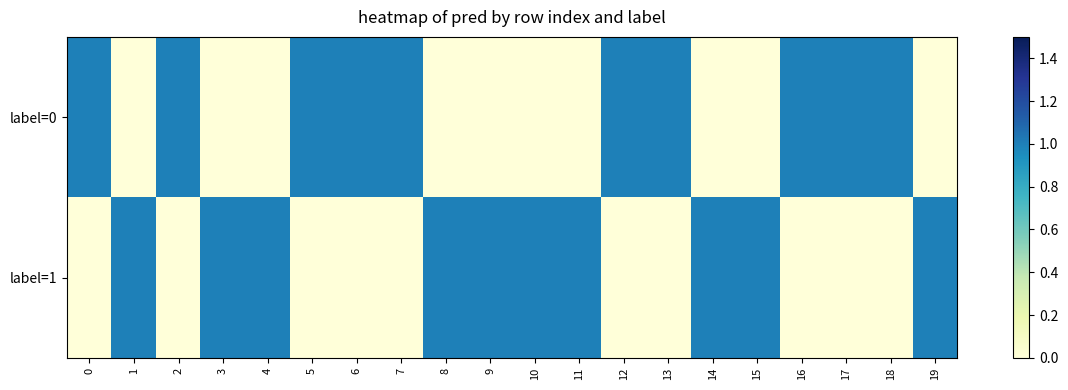

Reading left to right, list all the values displayed in this chart.

label=0: 0=1	1=0	2=1	3=0	4=0	5=1	6=1	7=1	8=0	9=0	10=0	11=0	12=1	13=1	14=0	15=0	16=1	17=1	18=1	19=0
label=1: 0=0	1=1	2=0	3=1	4=1	5=0	6=0	7=0	8=1	9=1	10=1	11=1	12=0	13=0	14=1	15=1	16=0	17=0	18=0	19=1